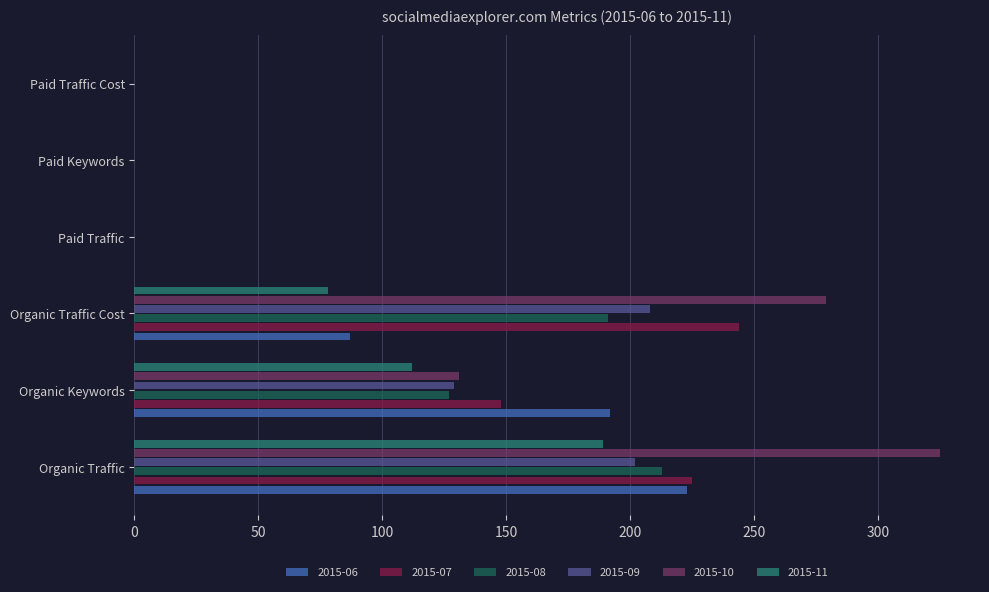

Count the number of data series in this chart.

6